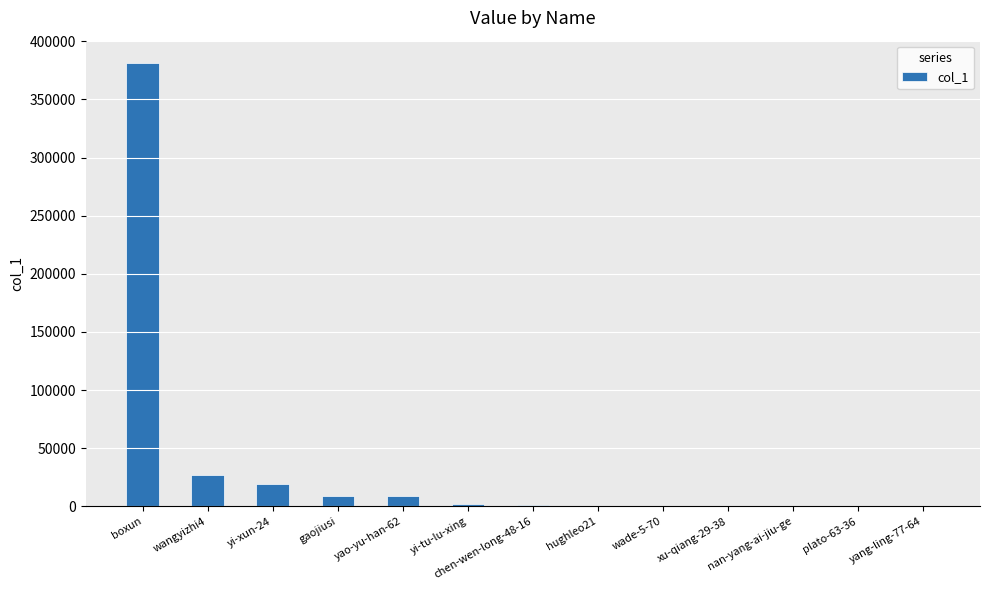

What is the greatest value displayed?

381460